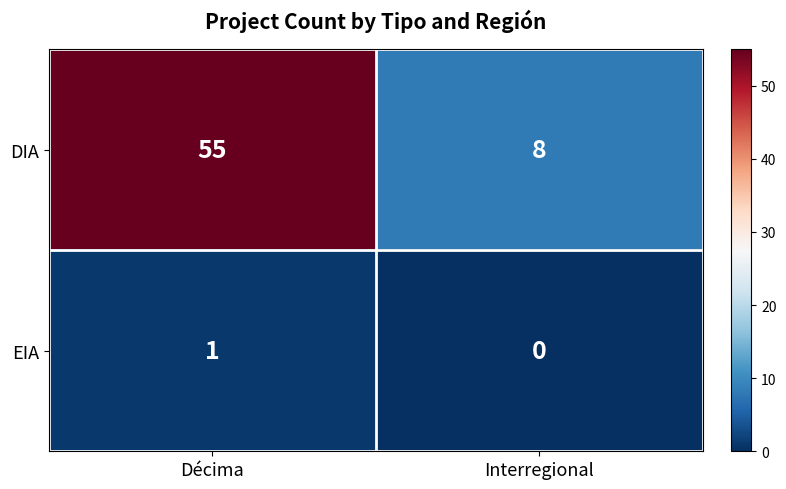

Count the number of categories in the chart.

2